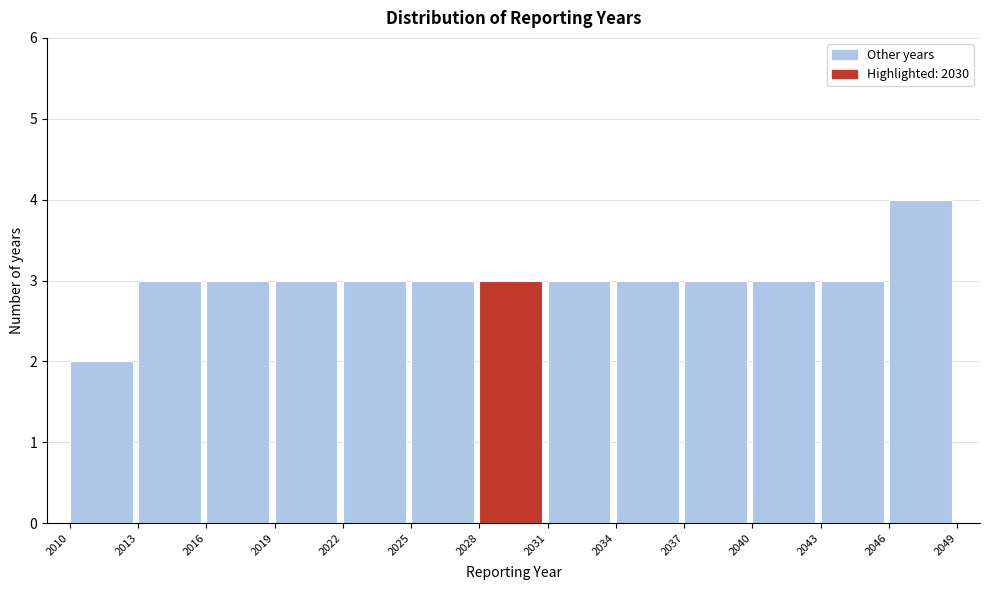

How tall is the bar that spans 2010 to 2013 on the x-axis? The values are not printed on the chart, so give them approximately, as read against the axis.

2